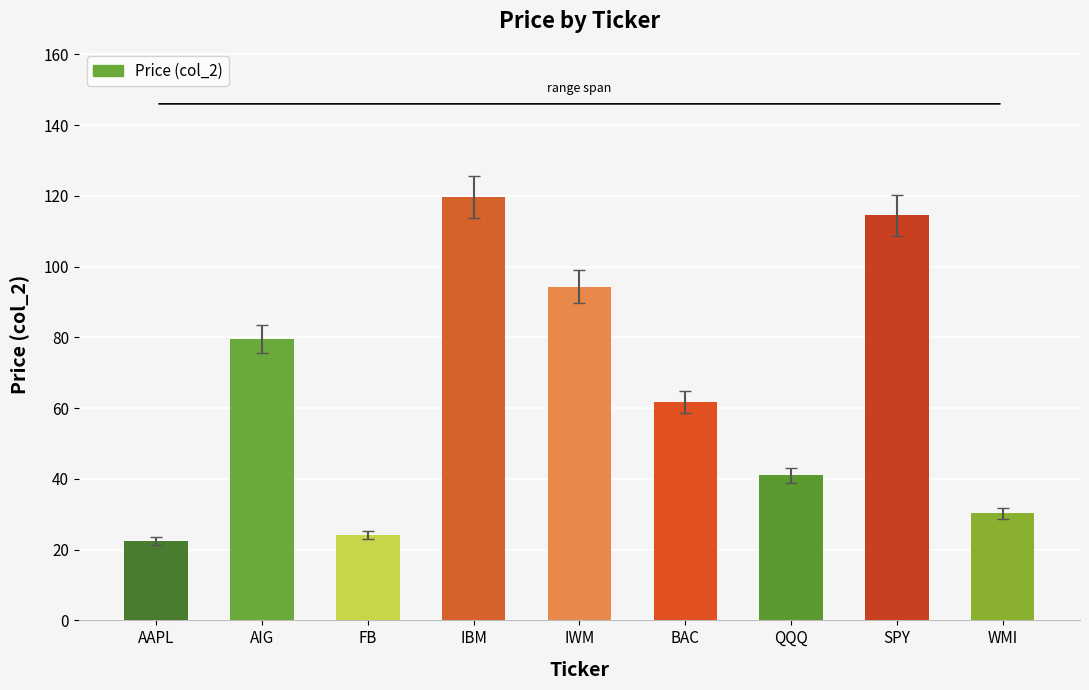

What is the label of the 2nd bar from the left?

AIG